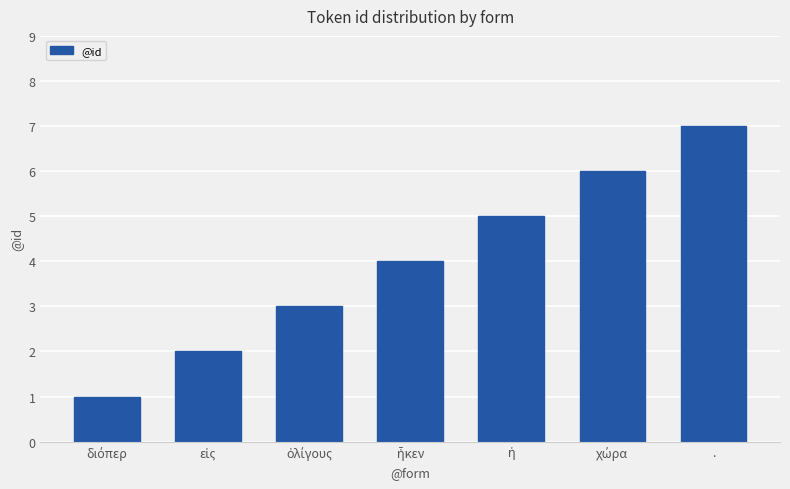

Reading left to right, transcribe all the data shown in this chart.

1	2	3	4	5	6	7